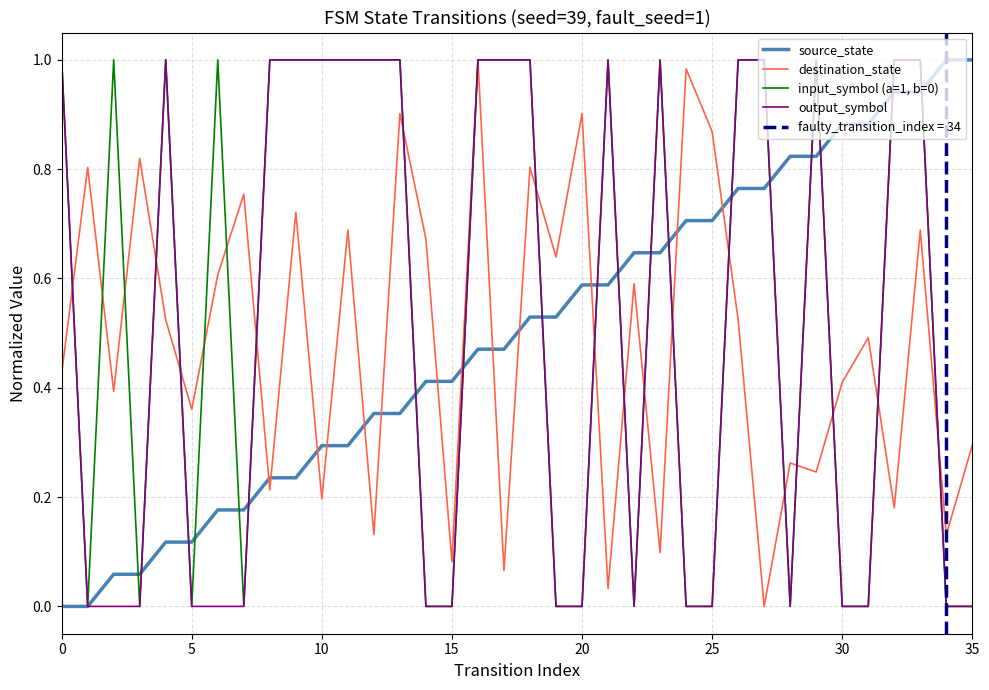

Does the chart display data point markers on the line(s)?

No